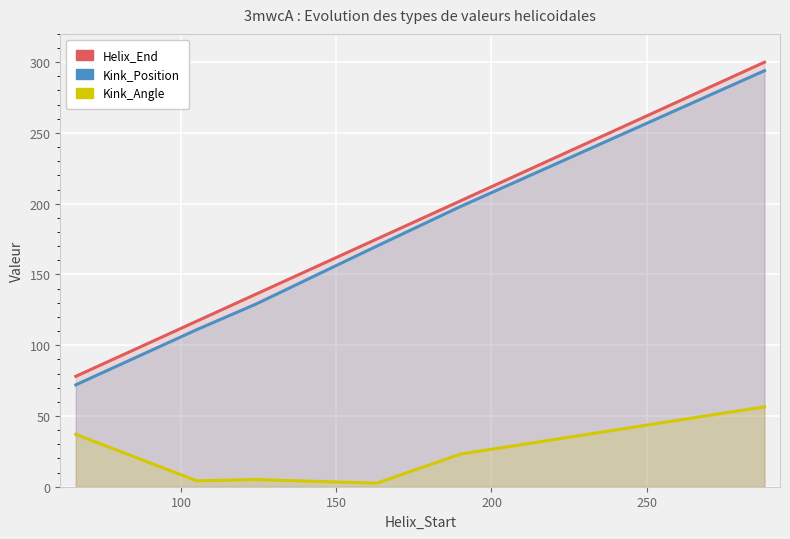

True or false: Kink_Position and Helix_End intersect in this chart.

False